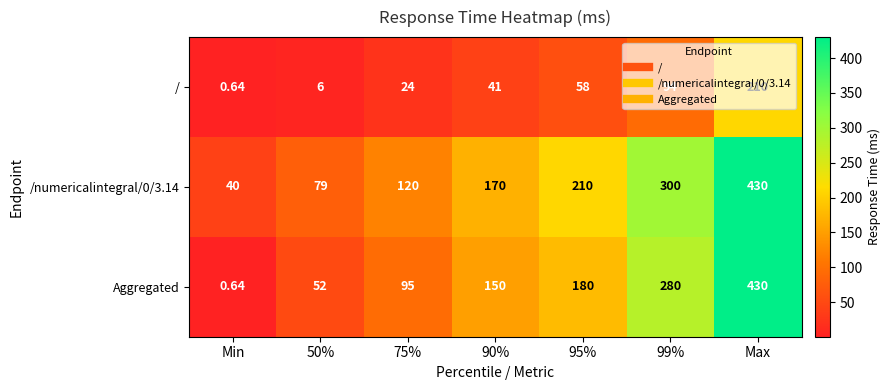

Which series has the widest spread of values?

Aggregated